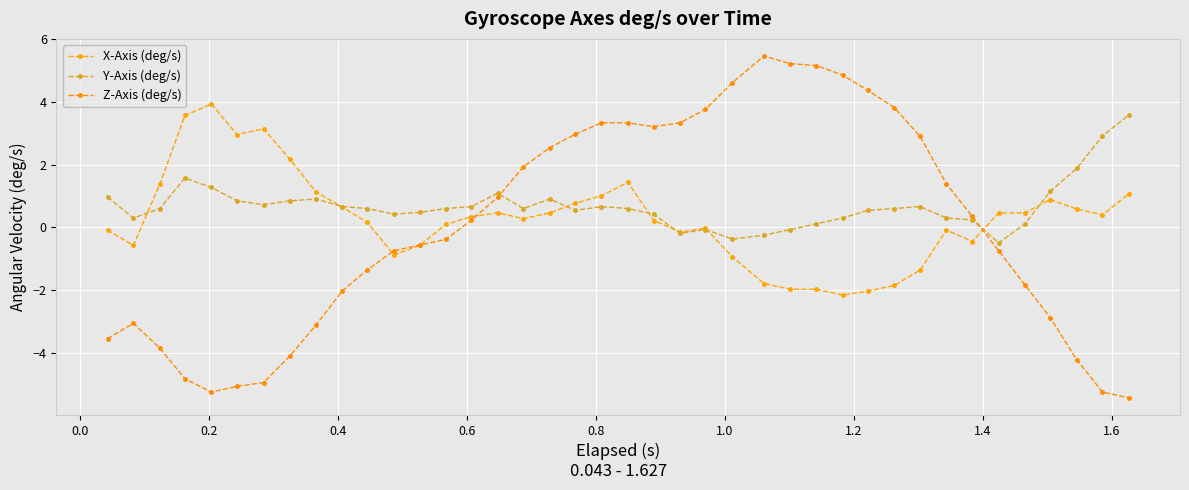

How many positive values does the Y-Axis (deg/s) series have?

34